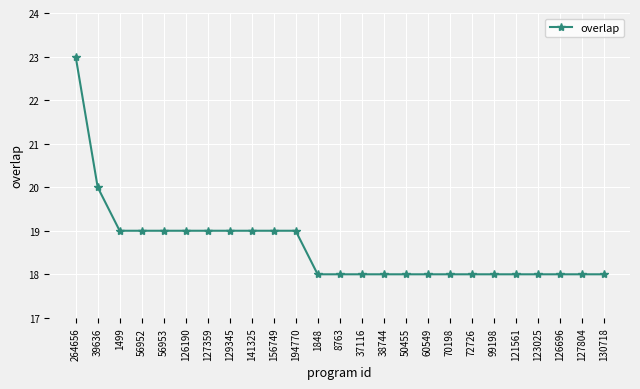

What is the sum of all values?

466